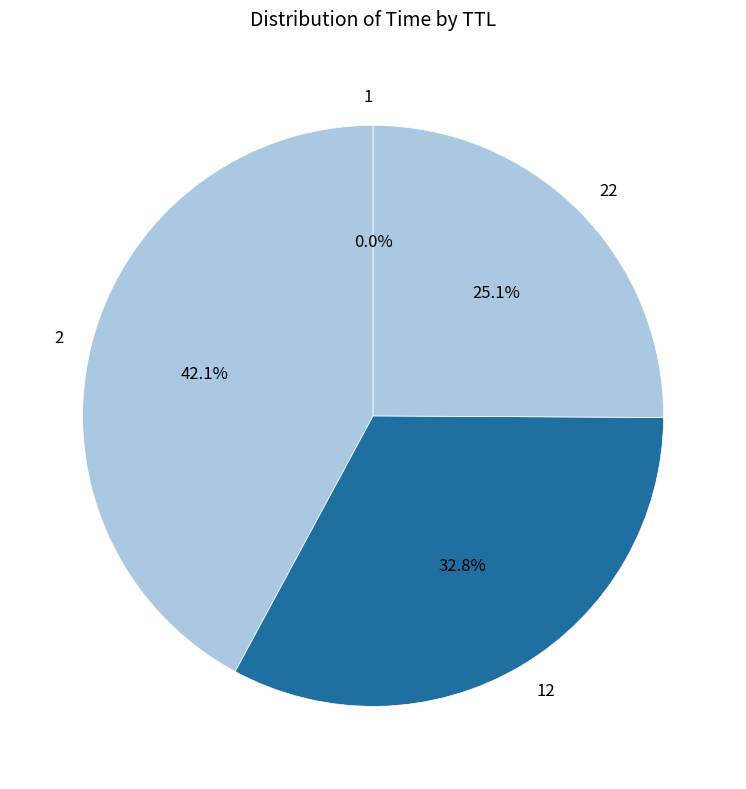

Do 22 and 2 together represent more than half of the pie?

Yes